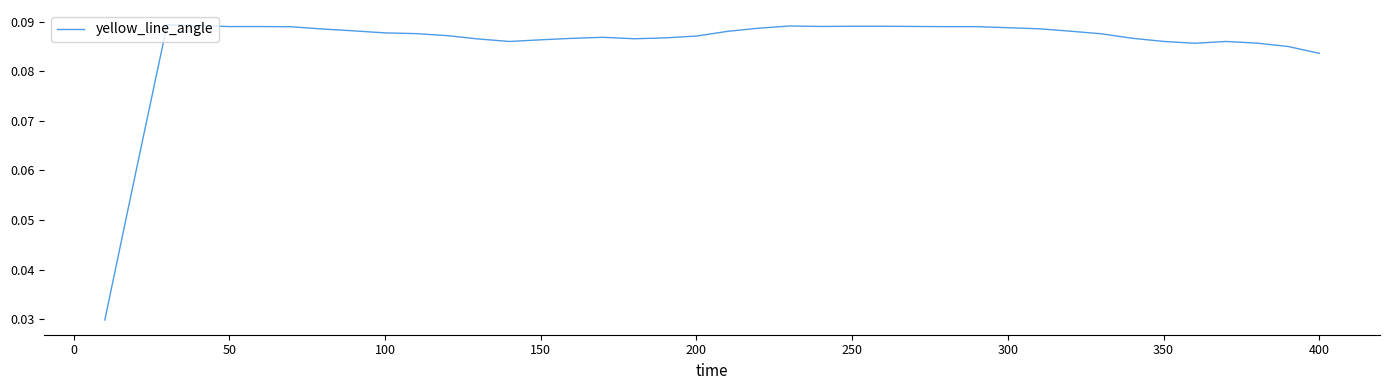

How many points are lower than both their immediate neighbors (excluding endpoints)?

5